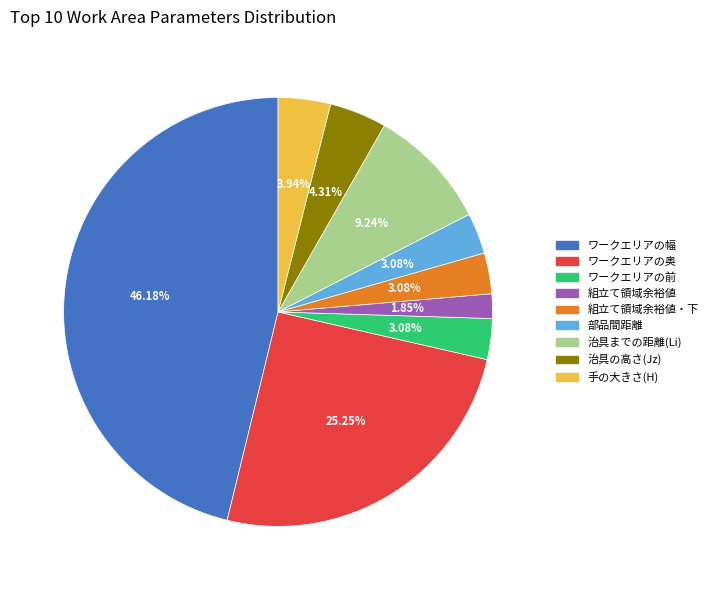

Does any single category account for the majority?

No